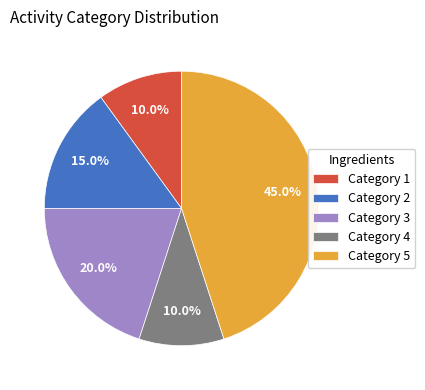

How much of the chart is everything except Category 2?

85.0%